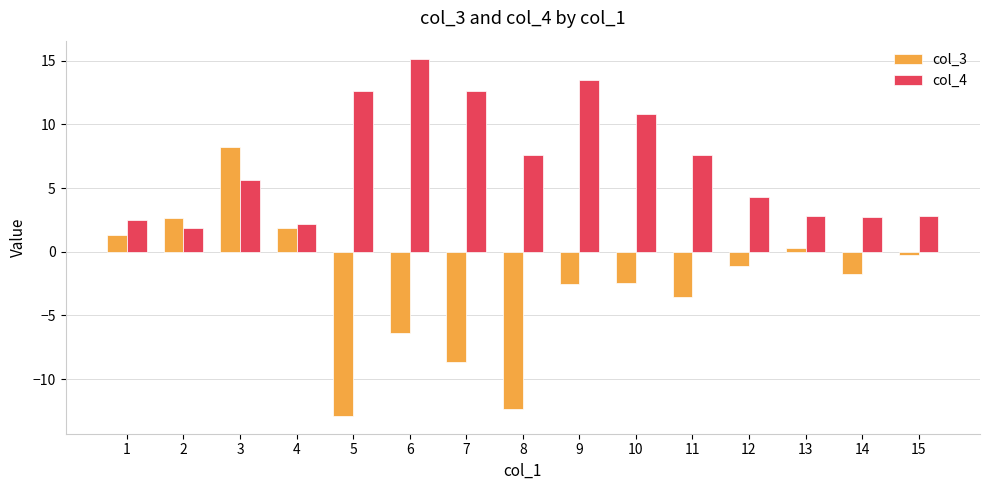

What value does the col_3 series have at 2?

2.6